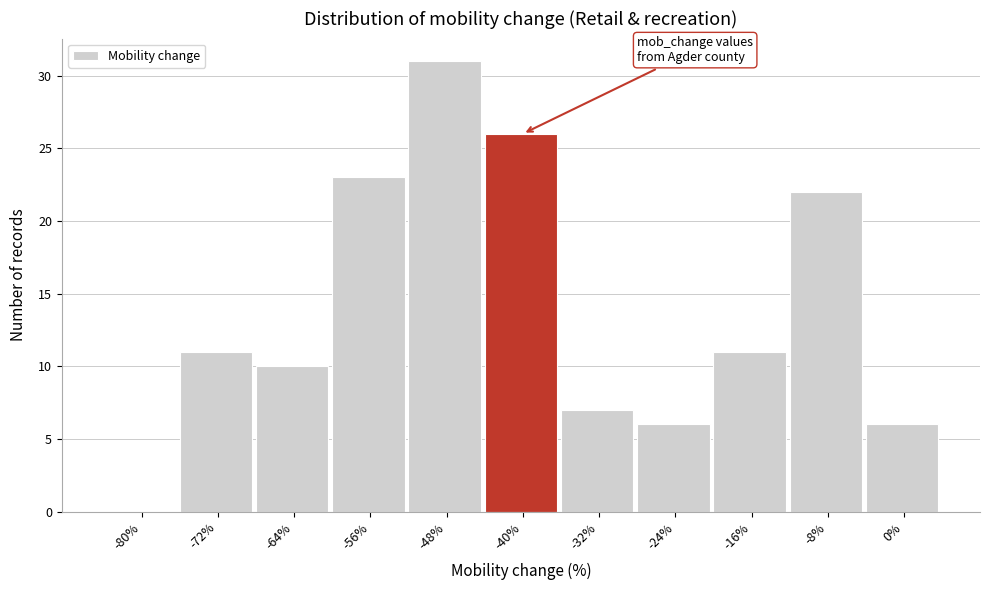

Reading right to left, list all the values displayed in this chart.

0%=6	-8%=22	-16%=11	-24%=6	-32%=7	-40%=26	-48%=31	-56%=23	-64%=10	-72%=11	-80%=0